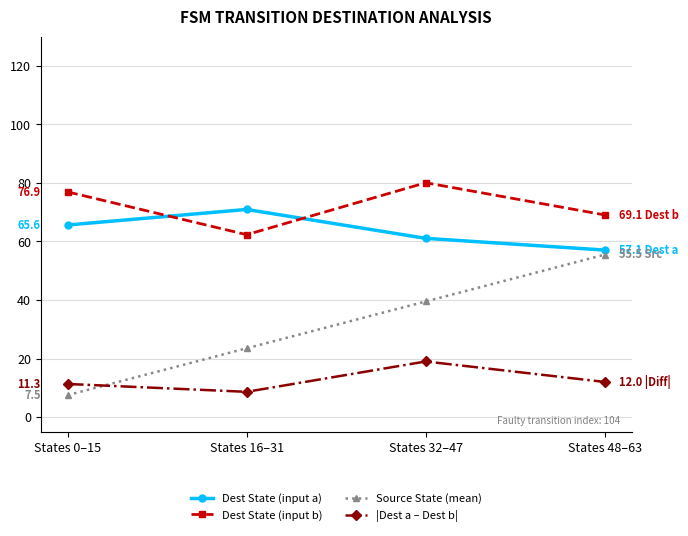

Reading left to right, what are all the values shown in this chart?

Dest State (input a): 65.6	70.9	61.1	57.1
Dest State (input b): 76.9	62.3	80.1	69.1
Source State (mean): 7.5	23.5	39.5	55.5
|Dest a – Dest b|: 11.3	8.6	19.0	12.0